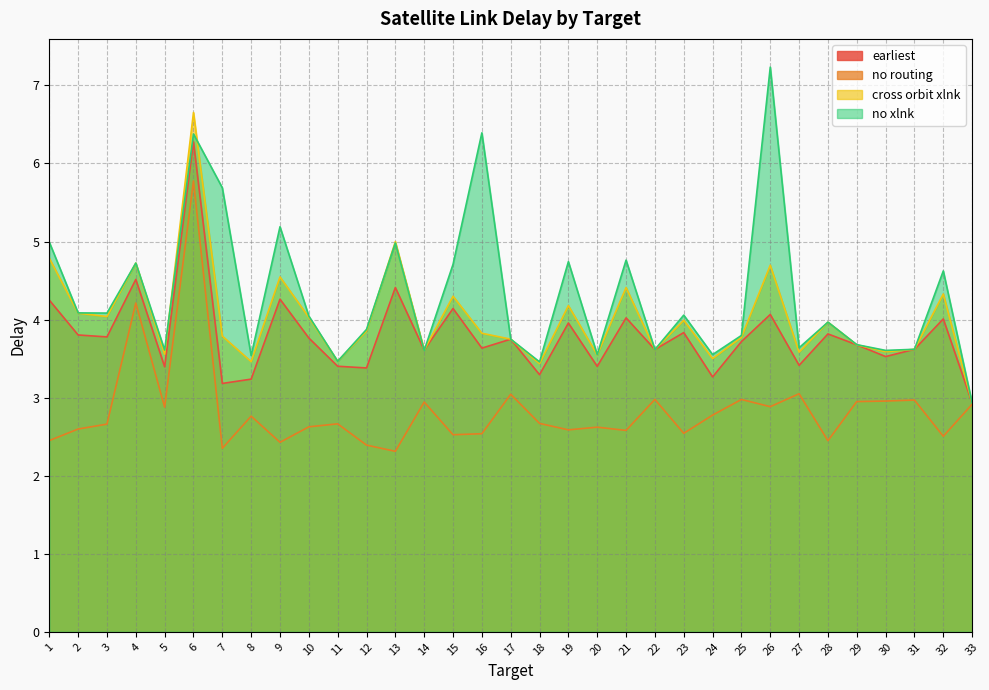

At which category does the chart reach its peak across all series?

26